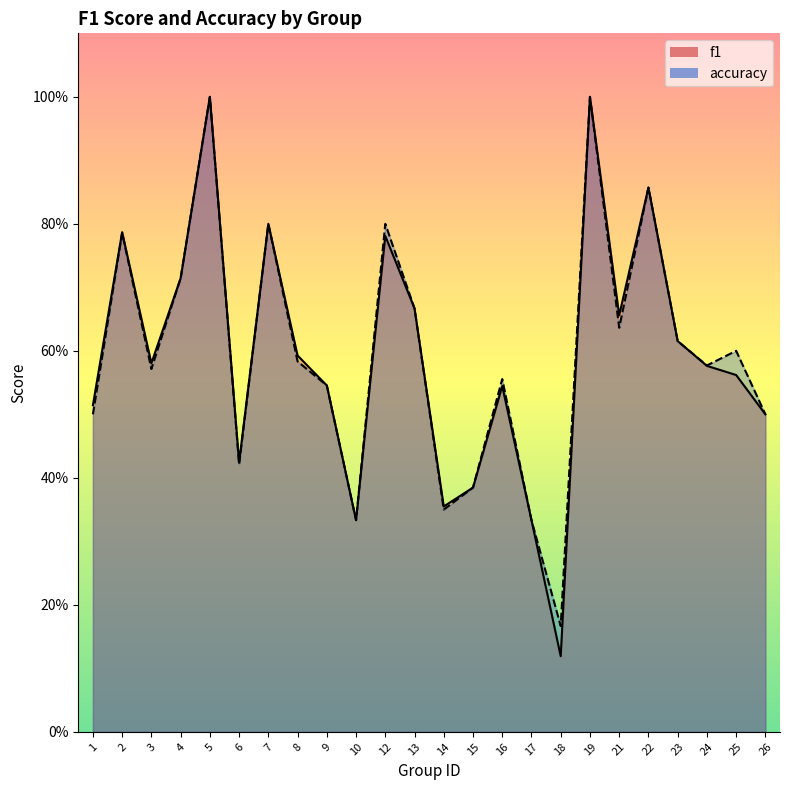

Reading left to right, extract all data points from this chart.

f1: 0.5	0.8	0.6	0.7	1.0	0.4	0.8	0.6	0.5	0.3	0.8	0.7	0.4	0.4	0.5	0.3	0.1	1.0	0.7	0.9	0.6	0.6	0.6	0.5
accuracy: 0.5	0.8	0.6	0.7	1.0	0.4	0.8	0.6	0.5	0.3	0.8	0.7	0.3	0.4	0.6	0.3	0.2	1.0	0.6	0.9	0.6	0.6	0.6	0.5